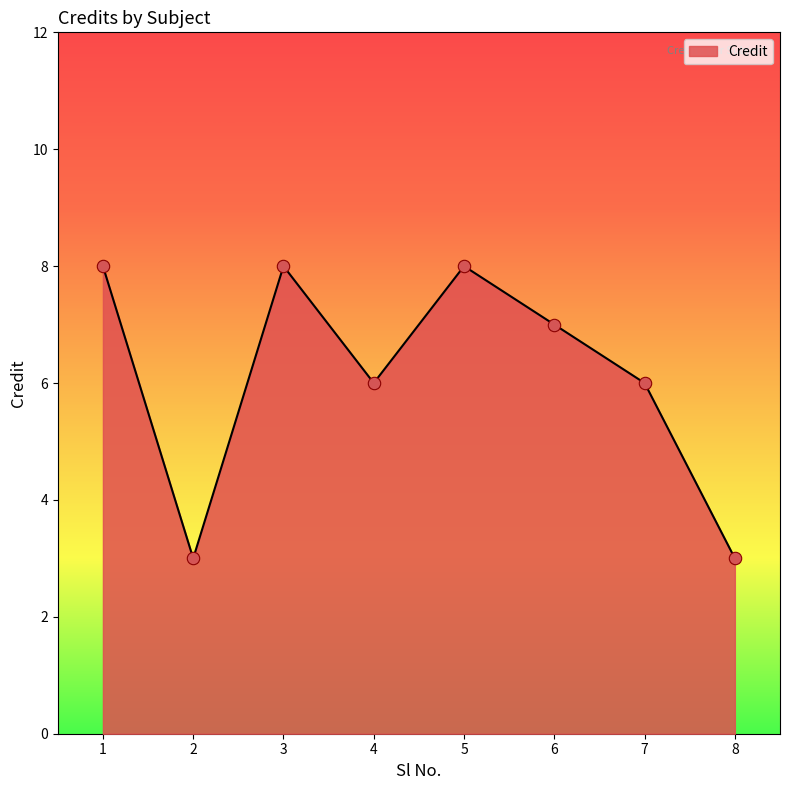

Approximately how many times larger is the value at 5 compared to 1?

1.0